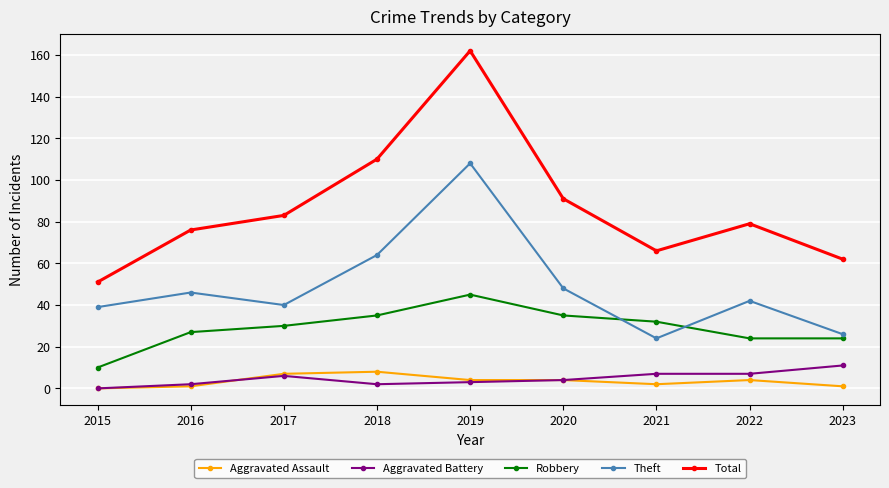

How many interior local valleys does the Total series have?

1